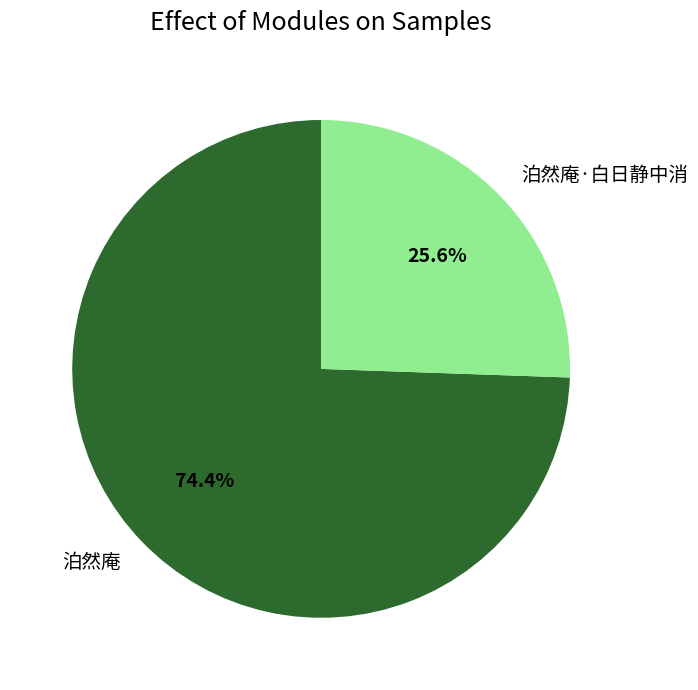

What portion of the pie excludes 泊然庵?

25.6%